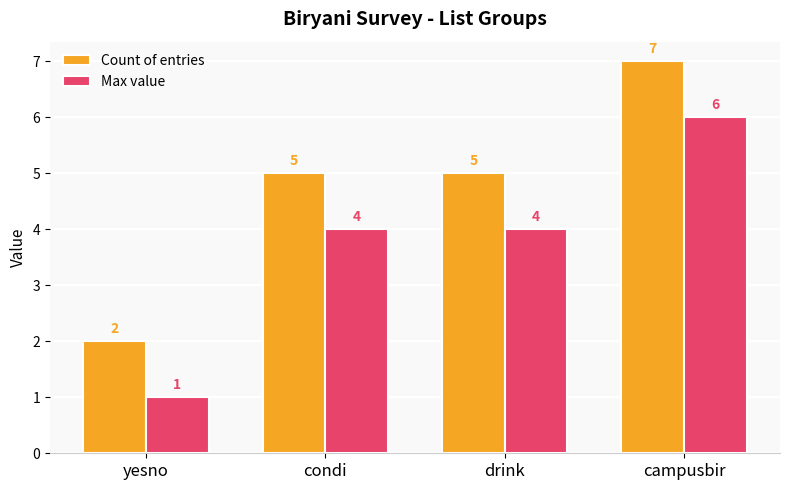

Count the Count of entries values in the range 5 to 7.

3